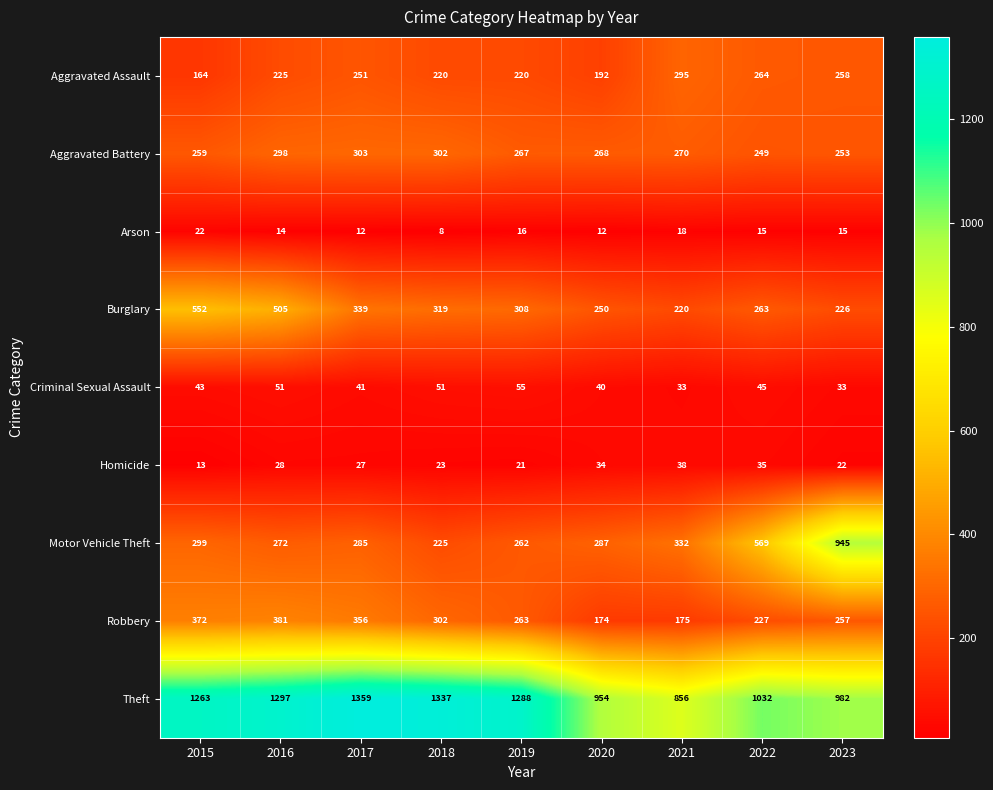

True or false: Theft has a value of 856 at 2021.

True